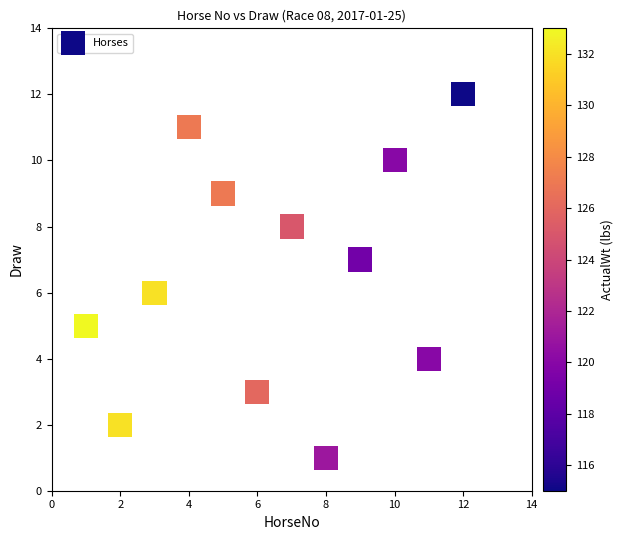

What is the range of Y values (max minus min)?

11